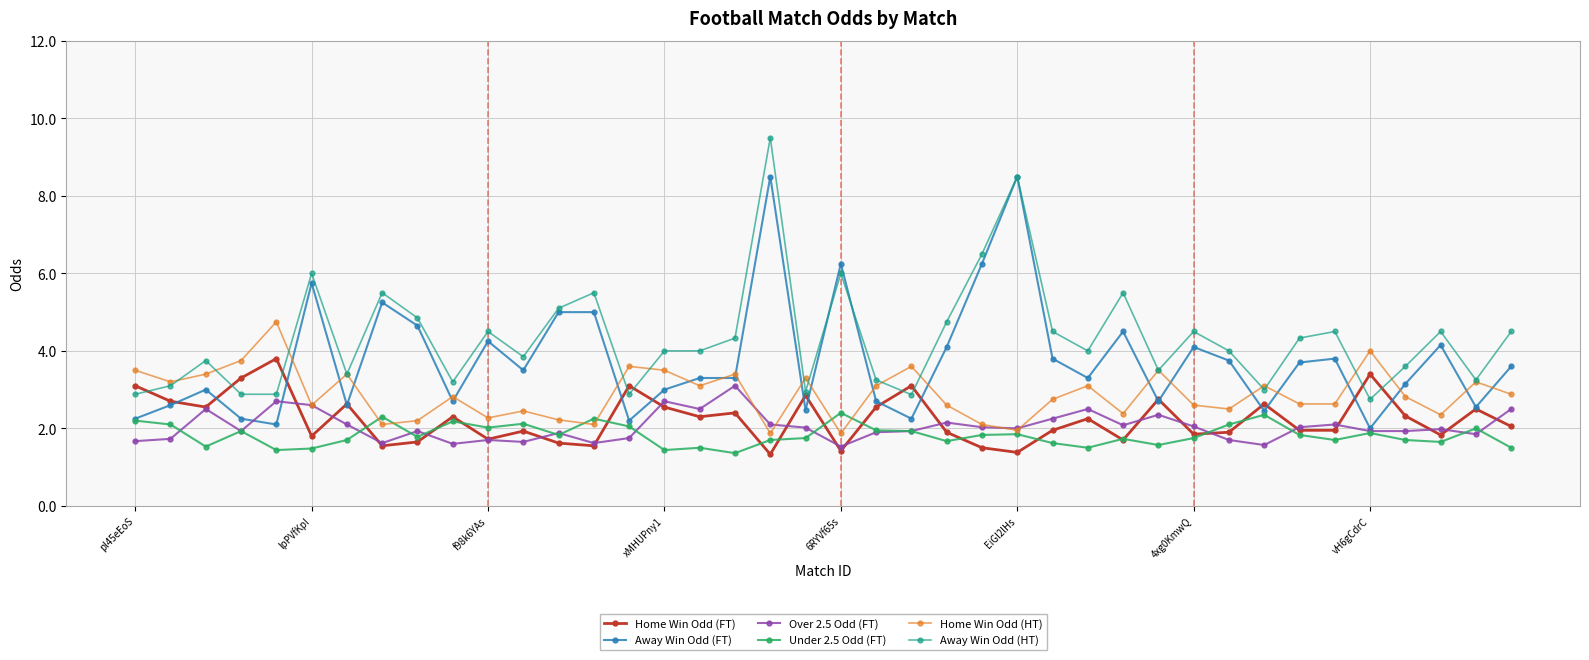

What is the minimum value shown in the chart?

1.3